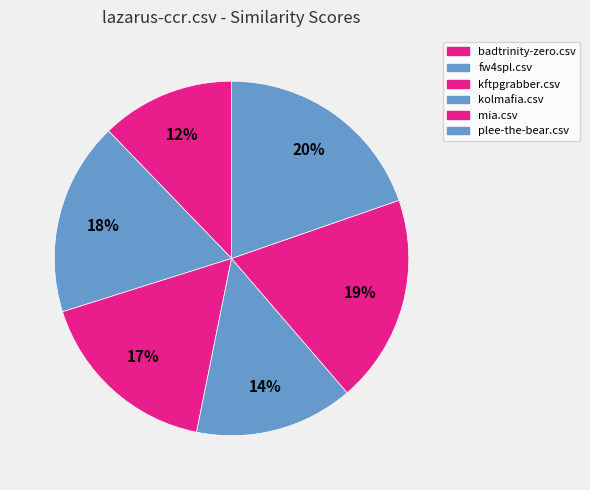

To the nearest percent, what is the difference between the mia.csv and badtrinity-zero.csv slice percentages?

7%